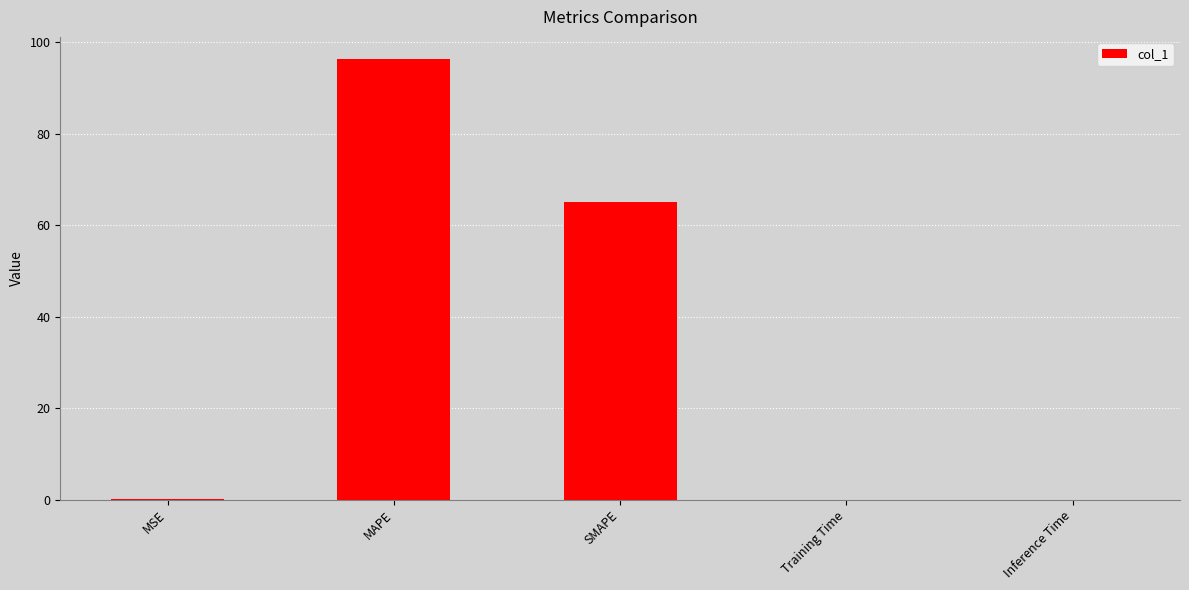

What is the sum of all values?

161.5